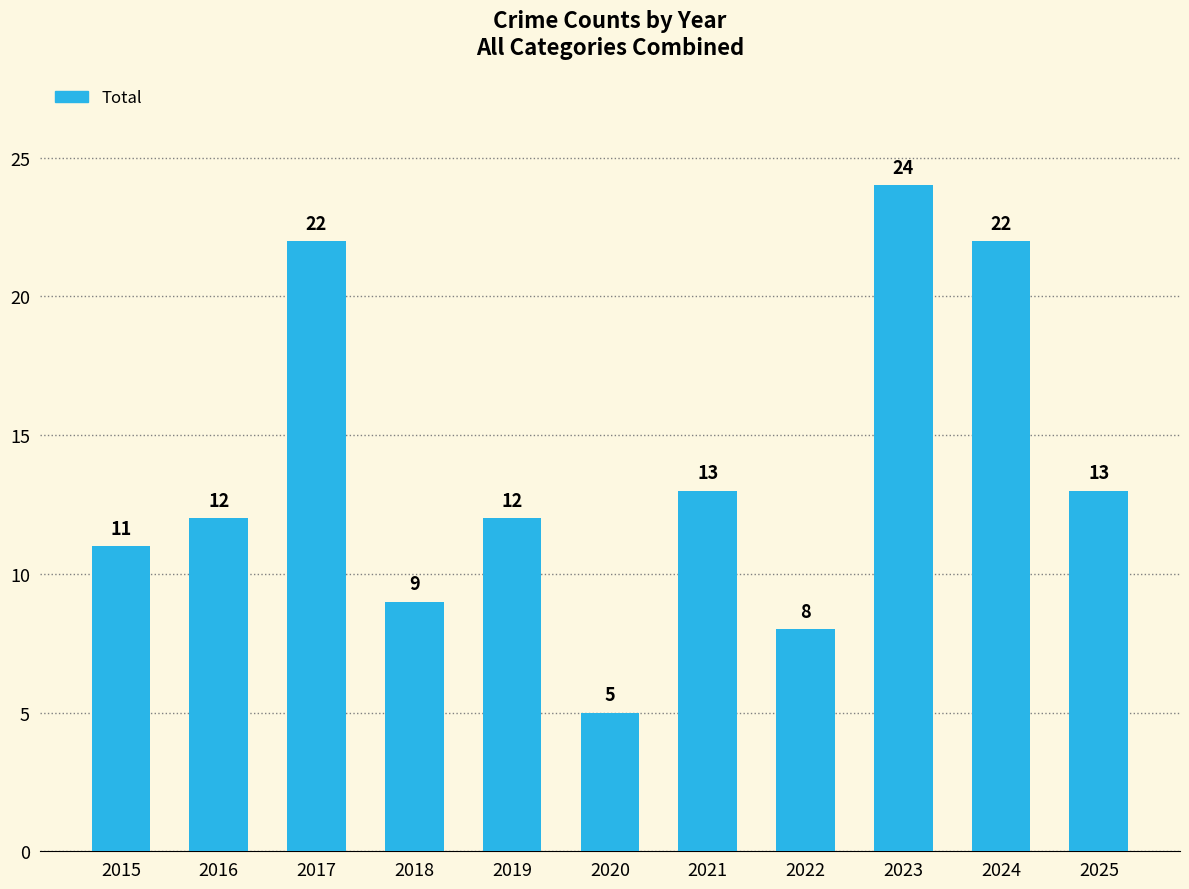

True or false: the data shows 35 at 2024.

False